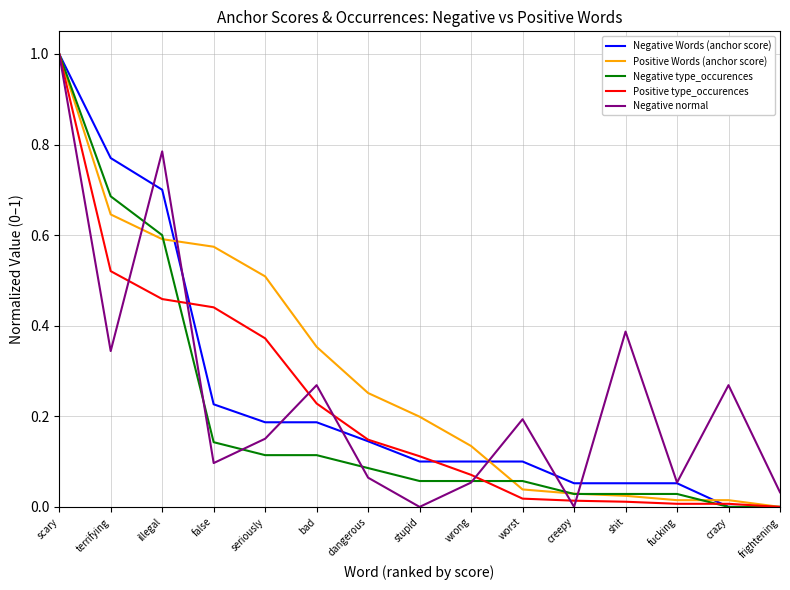

What is the difference between the maximum and second lowest values in the Positive Words (anchor score) series?

1.0